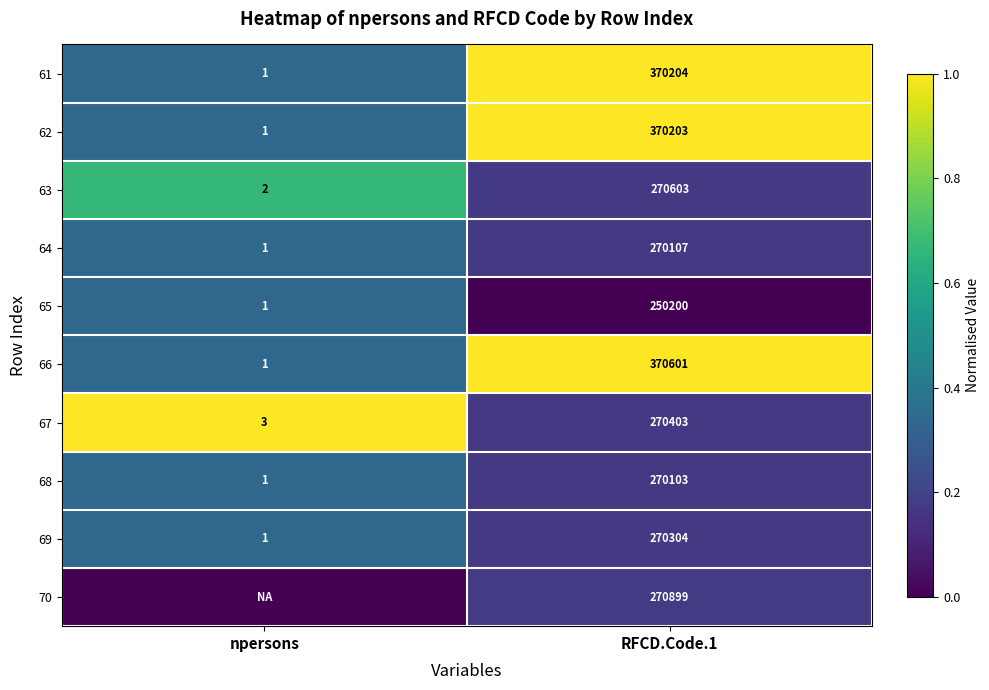

What is the total value across all series at RFCD.Code.1?

2983627